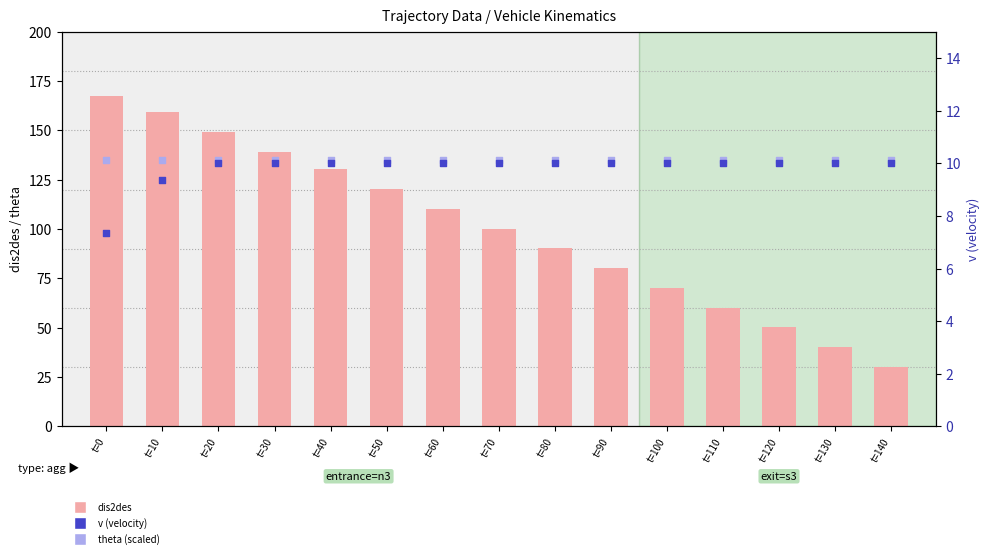

Which series reaches the minimum Y coordinate?

v (velocity)